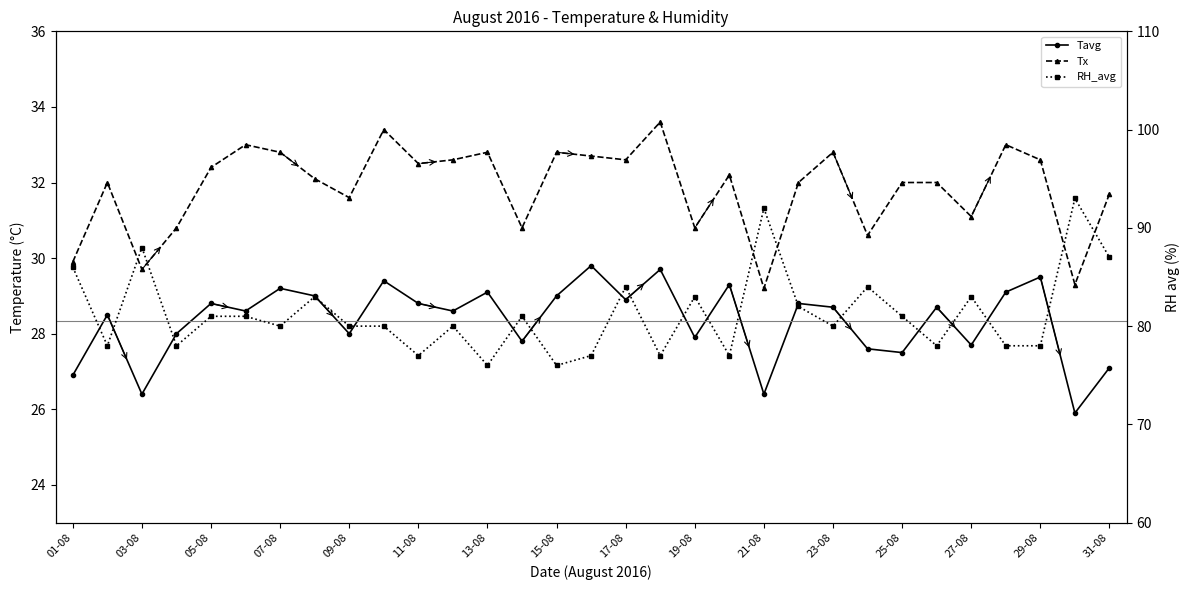

Which series has the largest total across all categories?

RH_avg